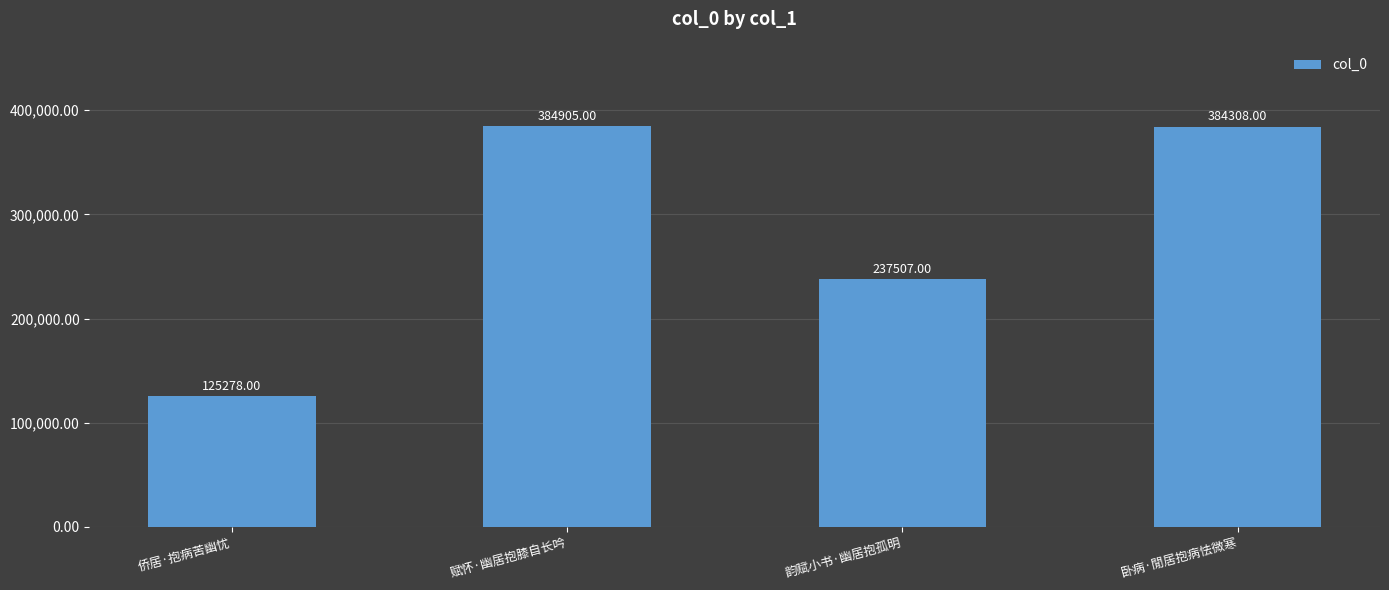

What is the value of the 4th bar from the left?

384308